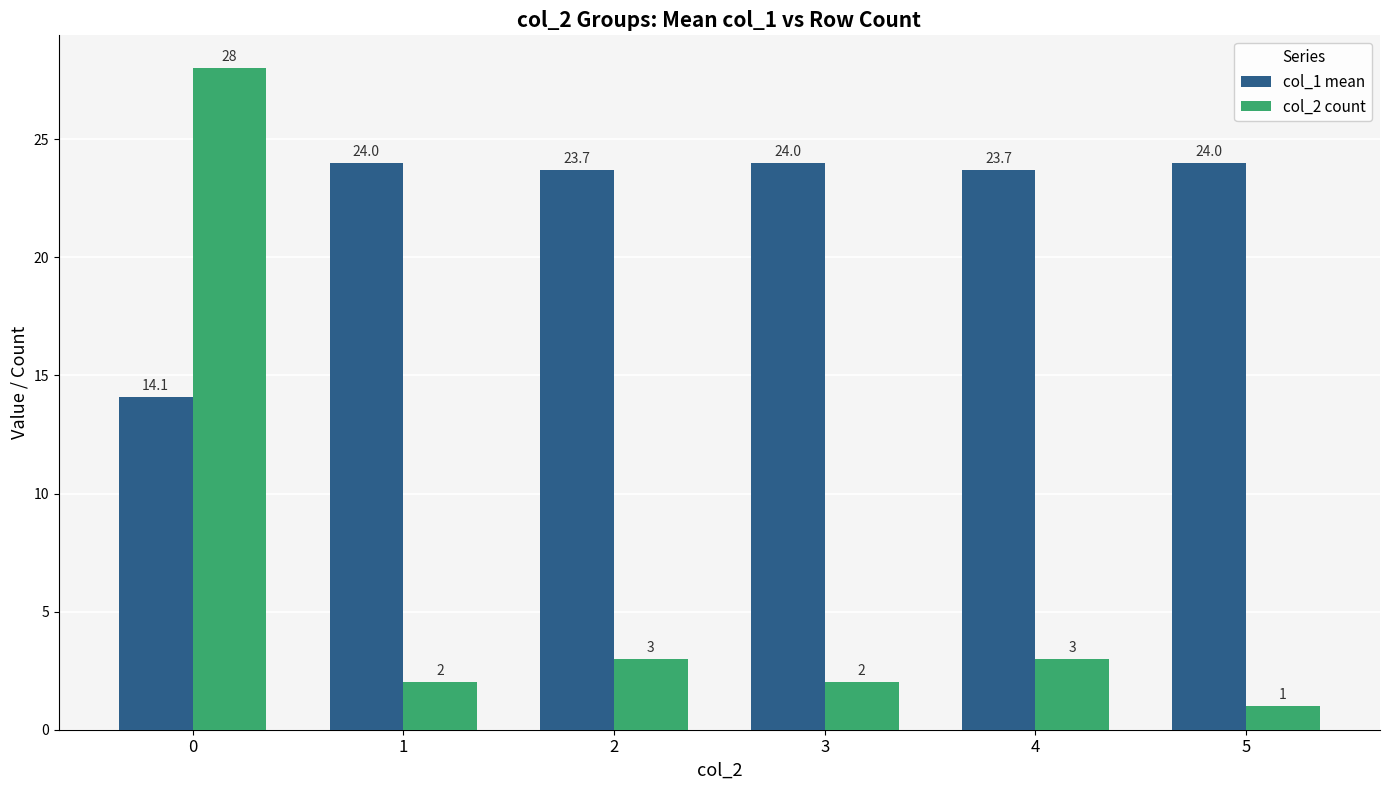

What is the maximum value for col_2 count?

28.0